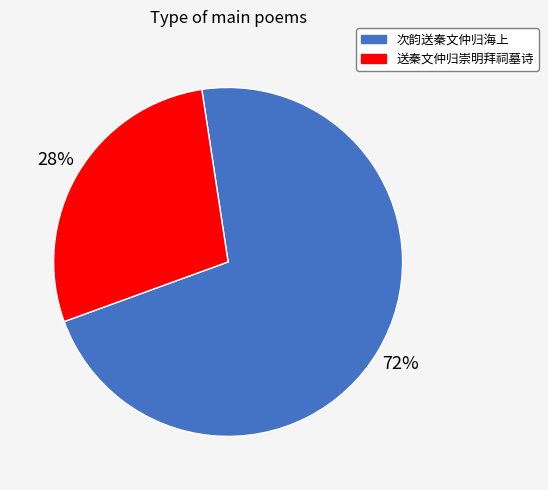

Is the sum of 次韵送秦文仲归海上 and 送秦文仲归崇明拜祠墓诗 greater than half?

Yes